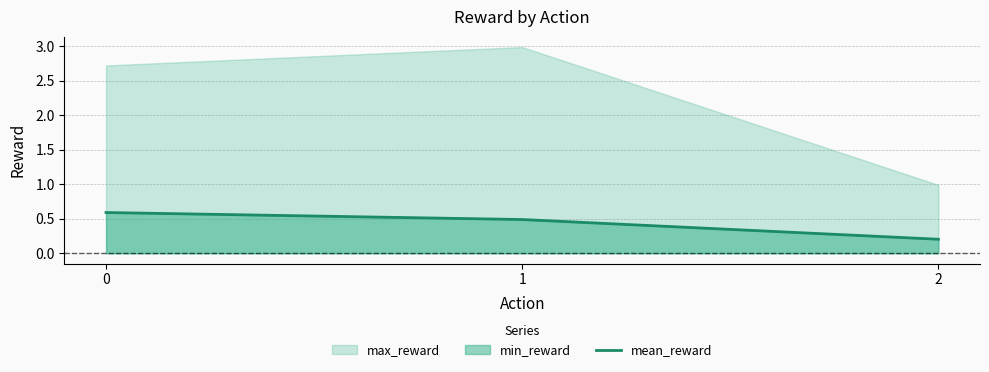

What is the sum of the values at 1 and 2?

0.7